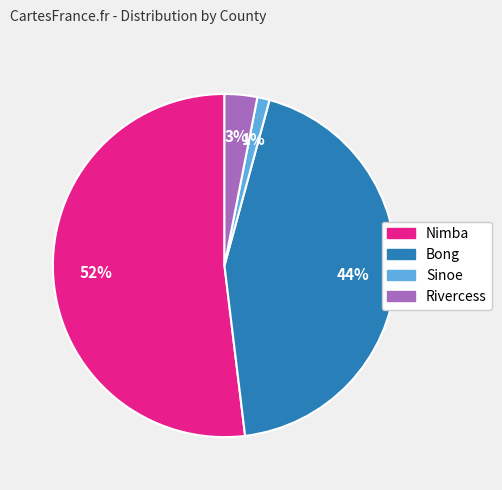

Is there any slice that represents more than half of the pie?

Yes